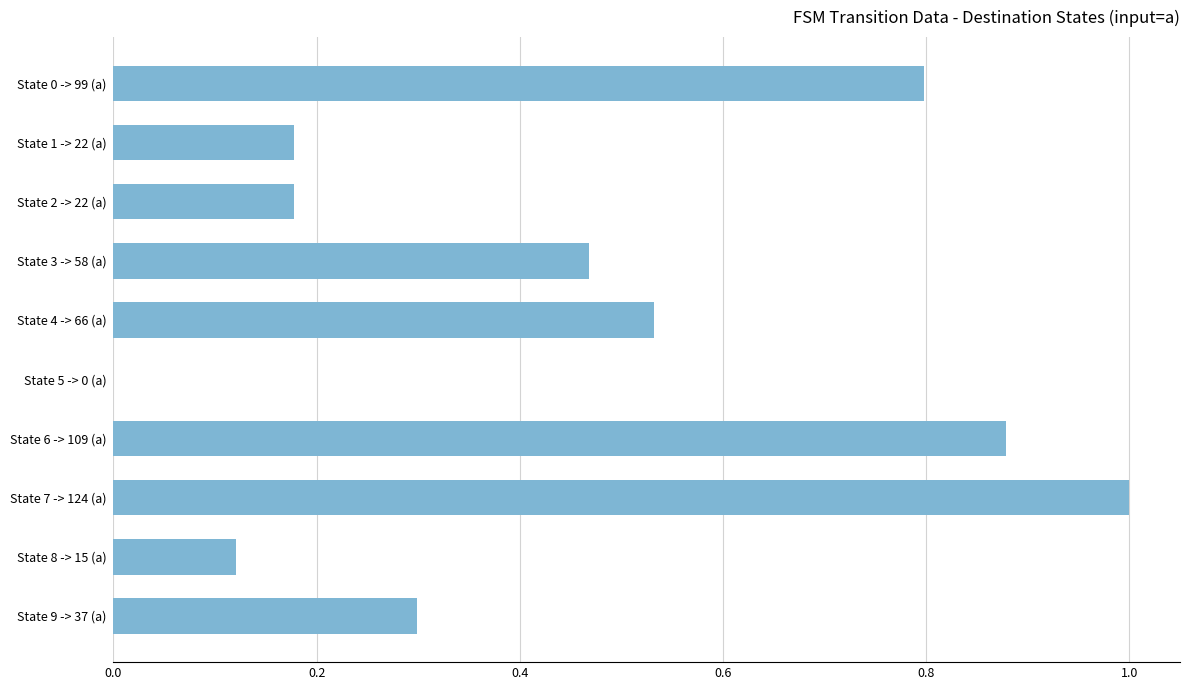

Between State 8 -> 15 (a) and State 0 -> 99 (a), which is larger?

State 0 -> 99 (a)